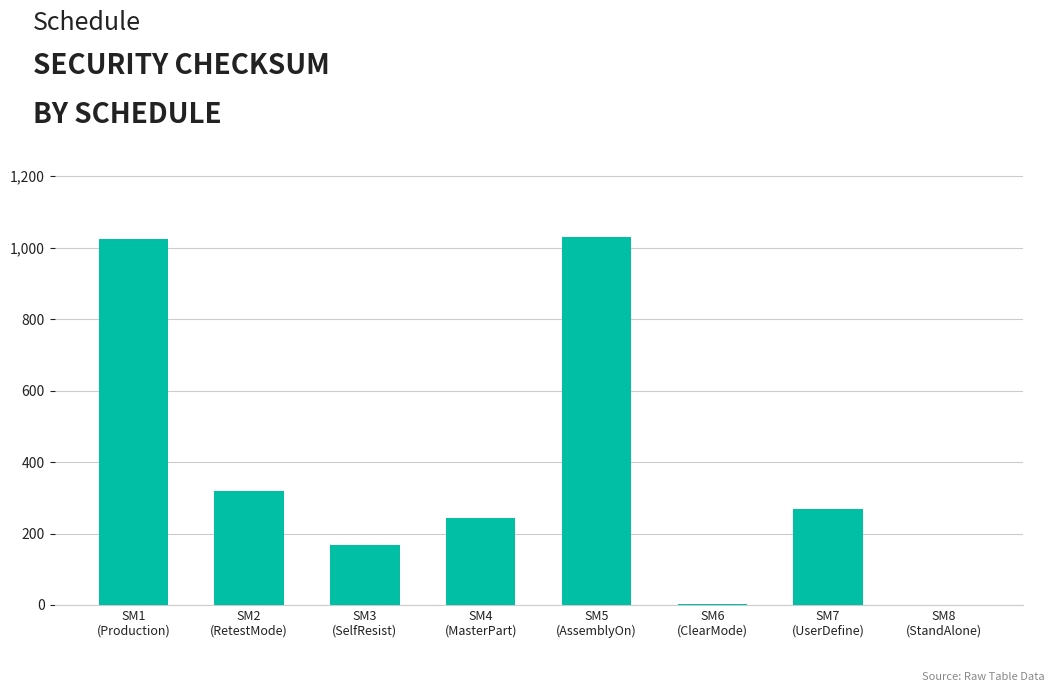

What is the difference between the values at SM5
(AssemblyOn) and SM7
(UserDefine)?

761